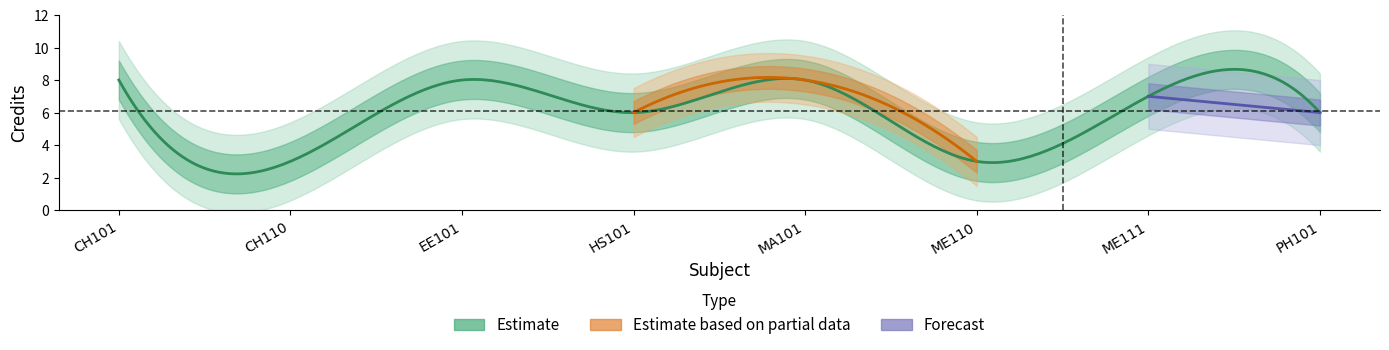

Reading right to left, extract all data points from this chart.

PH101=6	ME111=7	ME110=3	MA101=8	HS101=6	EE101=8	CH110=3	CH101=8